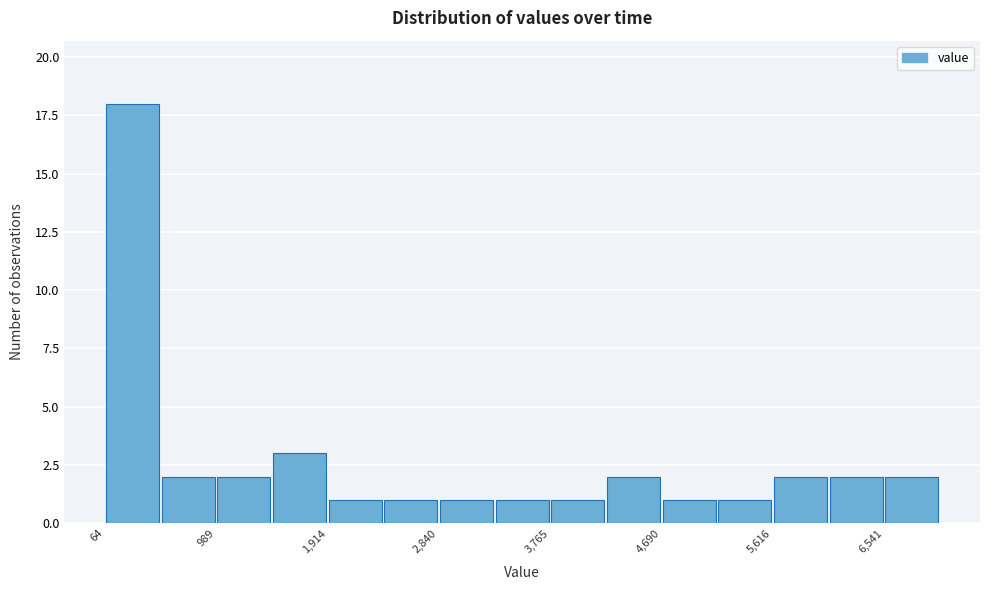

How tall is the bar that spans 6100 to 6500 on the x-axis? Neither the bar edges nor the heights are printed on the chart, so give them approximately, as read against the axes.

2